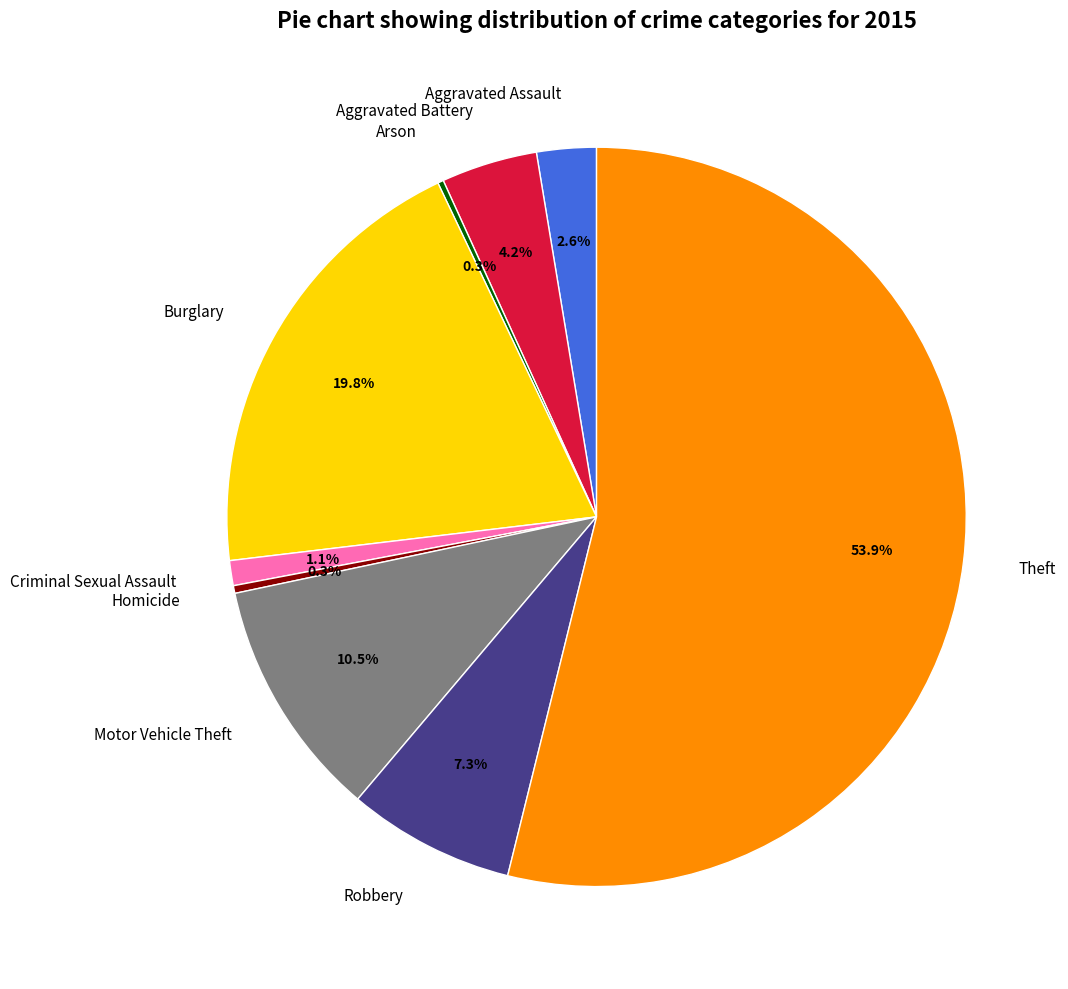

What is the ratio of the value at Motor Vehicle Theft to the value at Homicide?

31.2